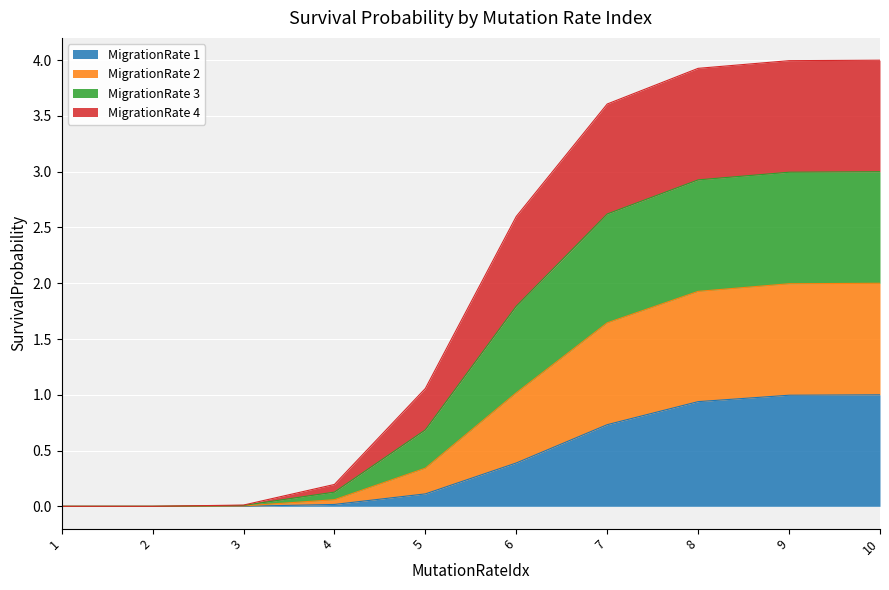

How many lines are shown in the chart?

4